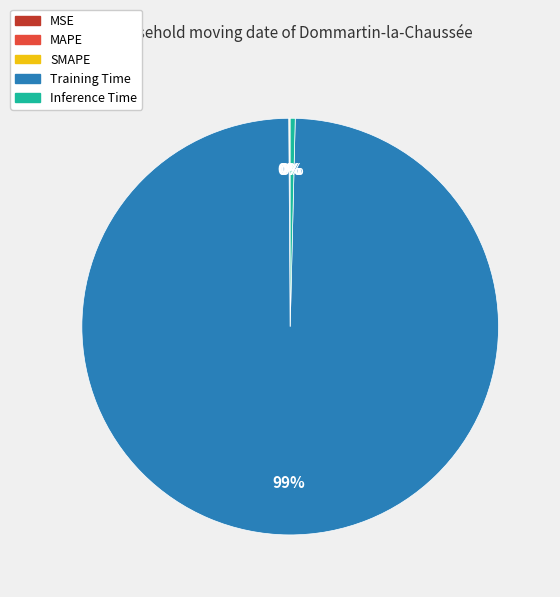

Is the sum of Training Time and Inference Time greater than half?

Yes